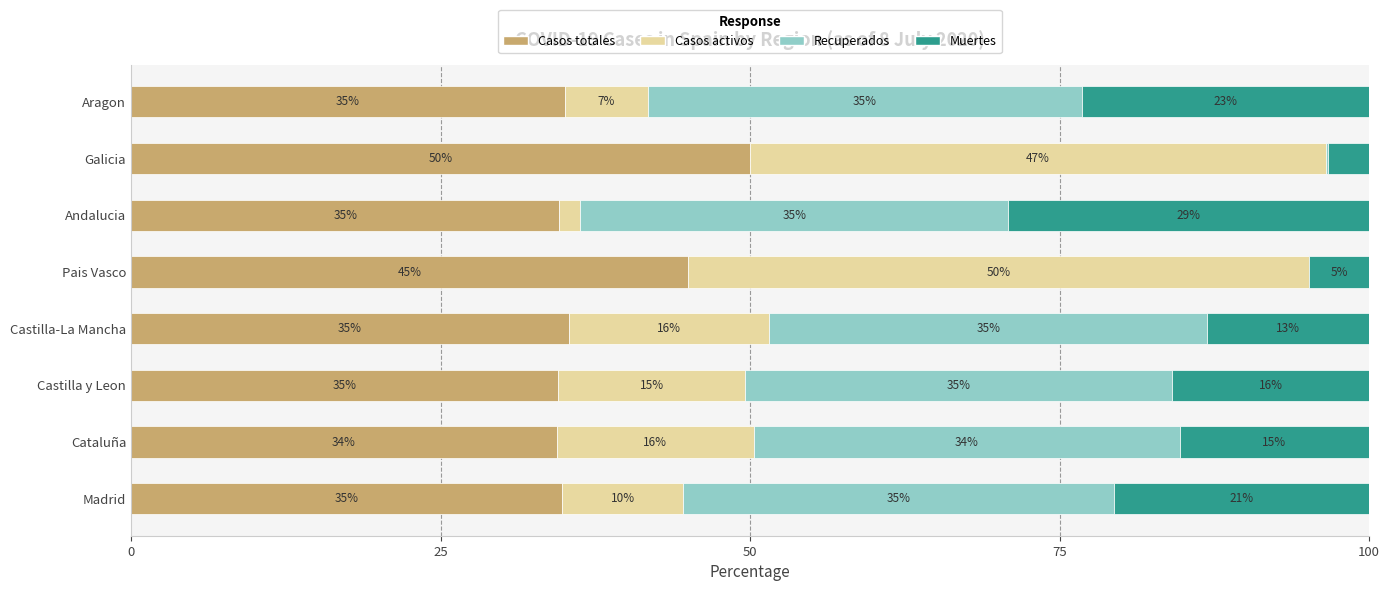

How many distinct data groups are displayed?

4